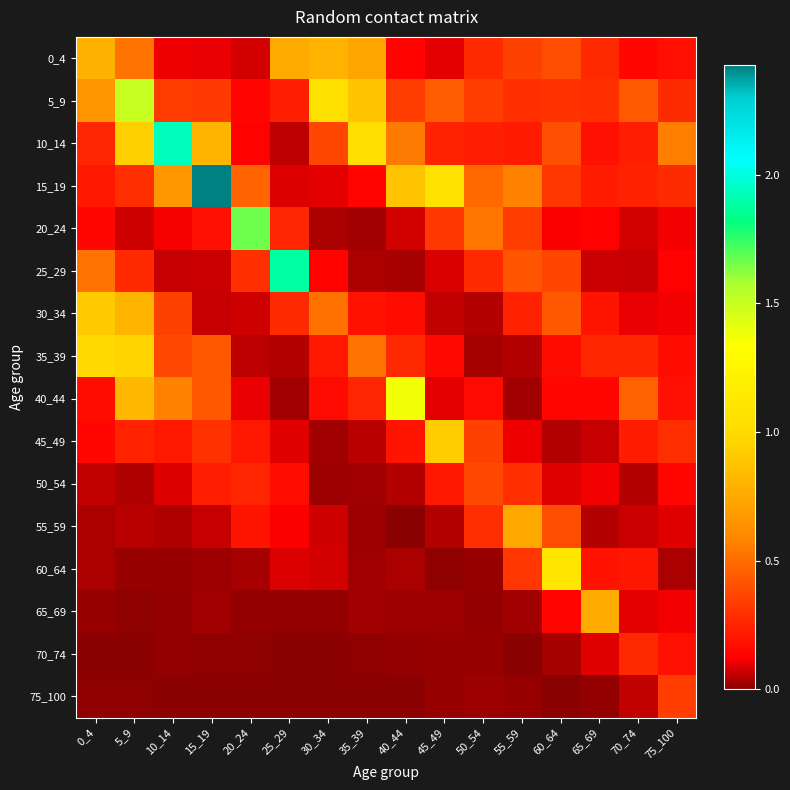

Count the number of data series in this chart.

16